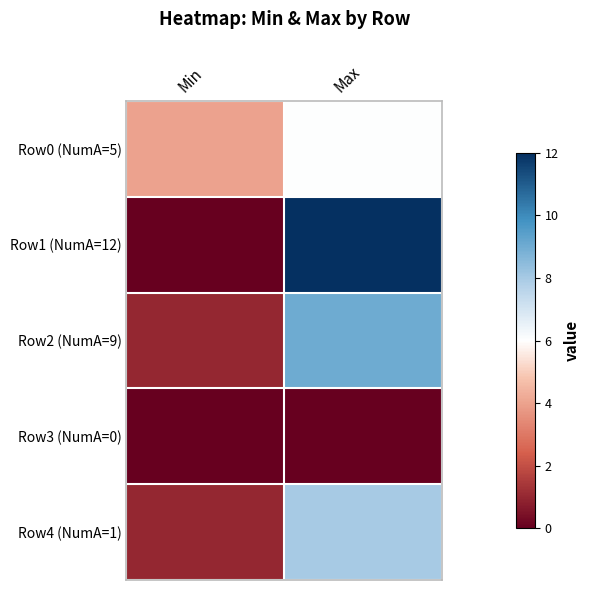

Reading left to right, extract all data points from this chart.

Row0 (NumA=5): Min=4	Max=6
Row1 (NumA=12): Min=0	Max=12
Row2 (NumA=9): Min=1	Max=9
Row3 (NumA=0): Min=0	Max=0
Row4 (NumA=1): Min=1	Max=8